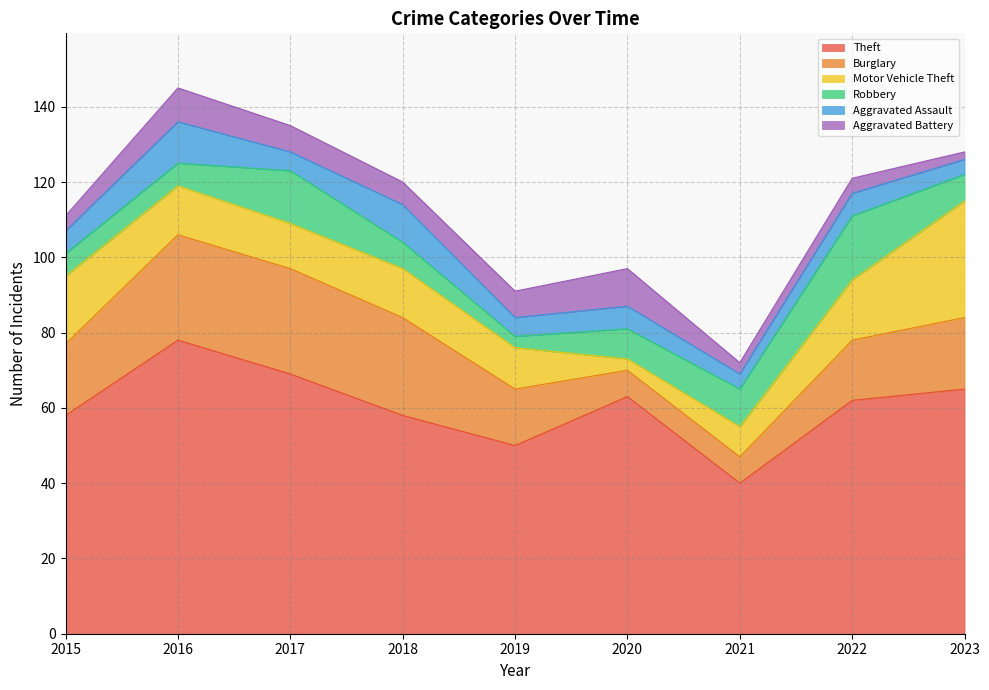

What is the sum of all Motor Vehicle Theft values?

125